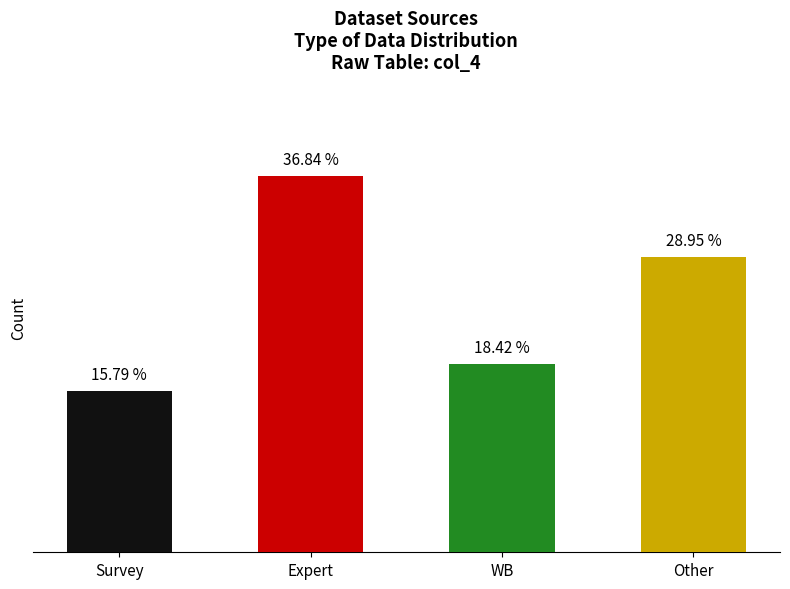

Does the chart contain any negative values?

No